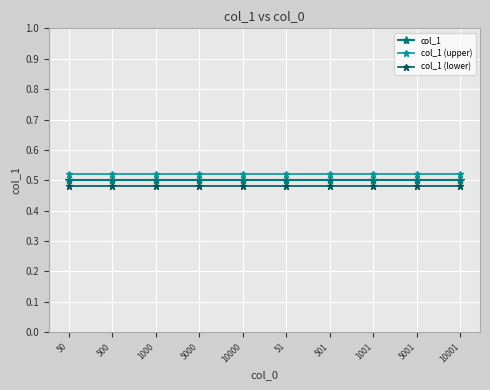

True or false: col_1 (upper) and col_1 intersect in this chart.

False